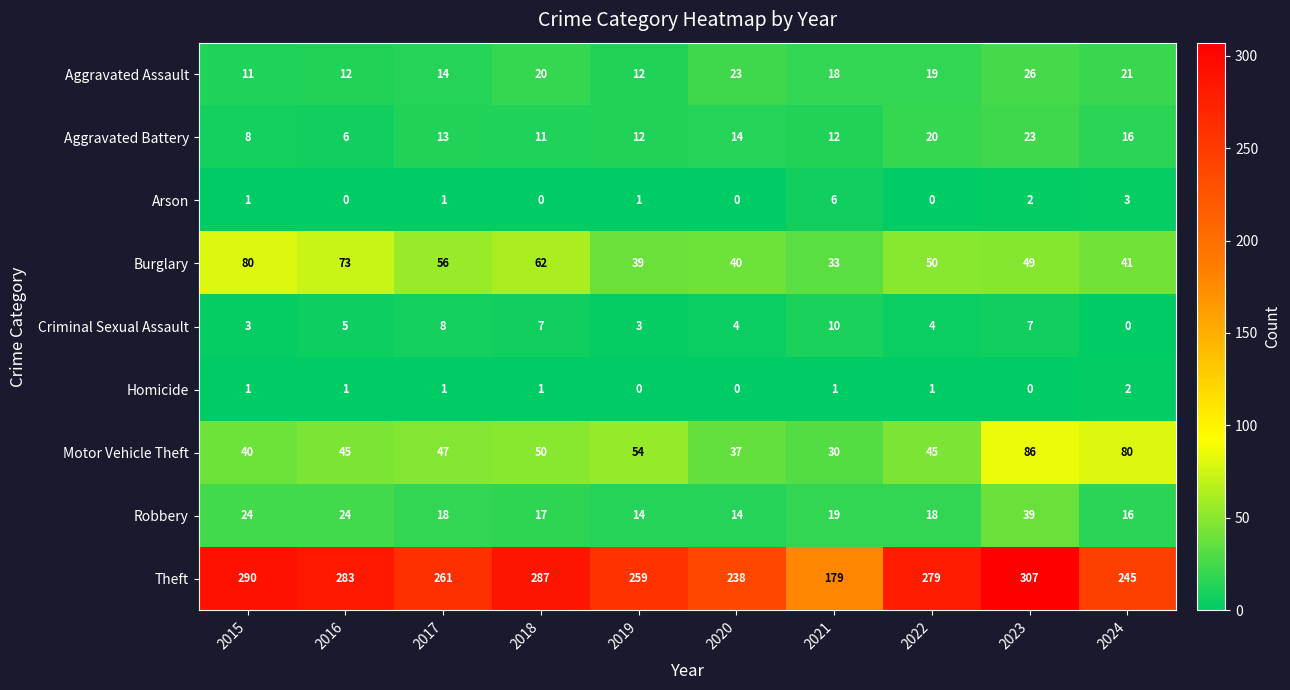

Which series changed the most between 2020 and 2024?

Motor Vehicle Theft